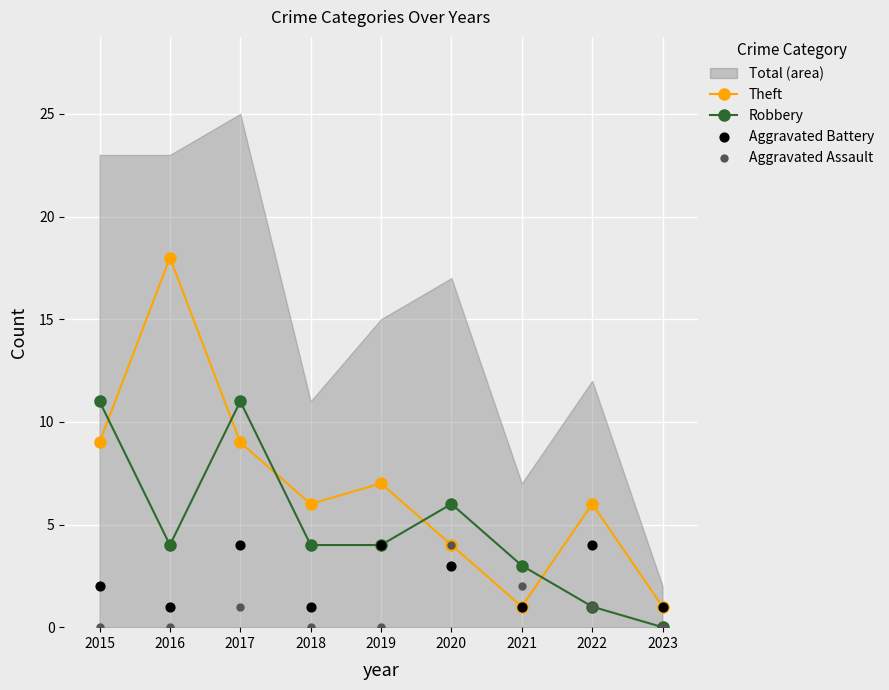

Is the value of Theft at 2016 greater than the value of Robbery at 2019?

Yes